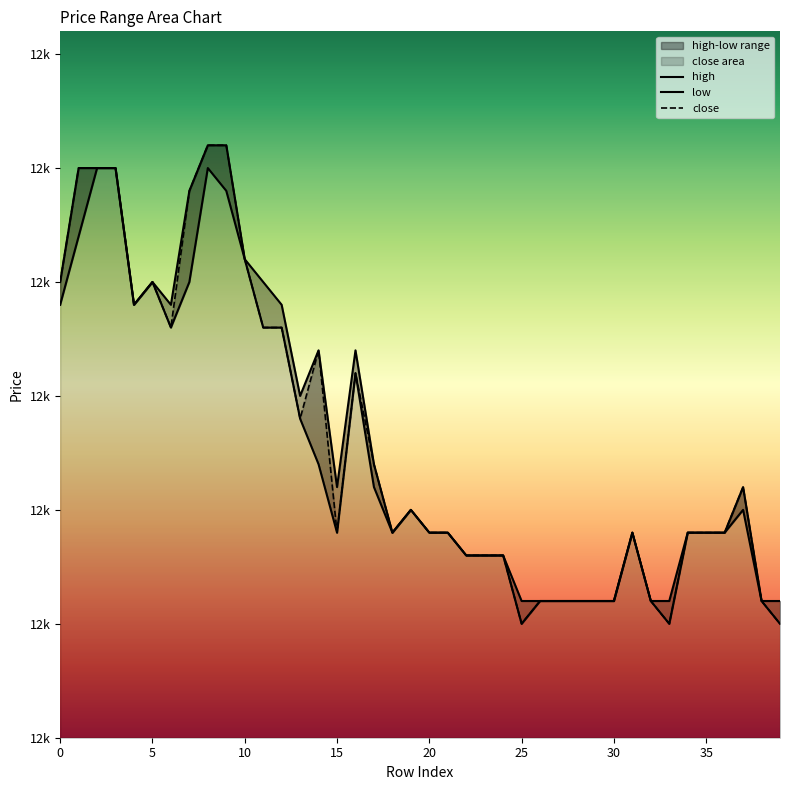

Read the low value at 15.

12340